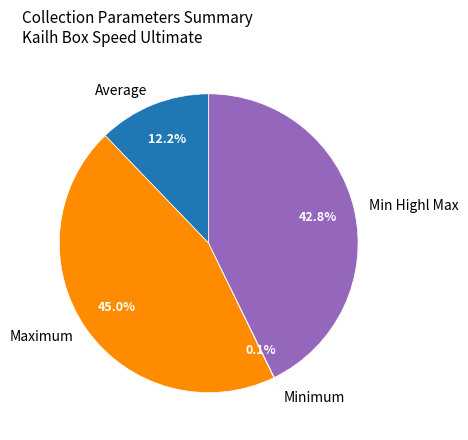

What percentage is NOT represented by Min Highl Max?

57.2%